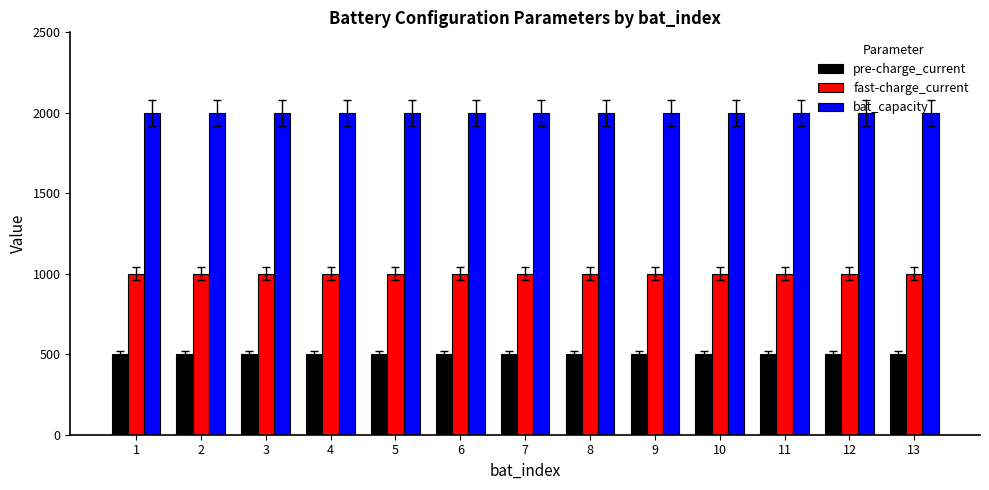

The value of bat_capacity at 9 is 2000. True or false?

True